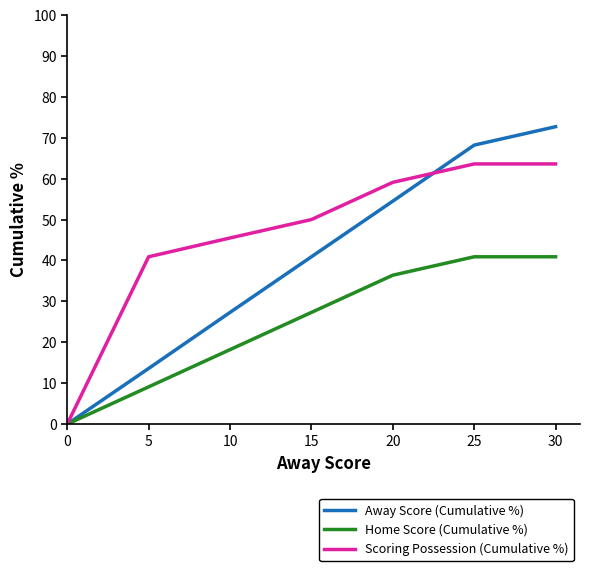

Between 10 and 15, which series saw the biggest shift?

Away Score (Cumulative %)